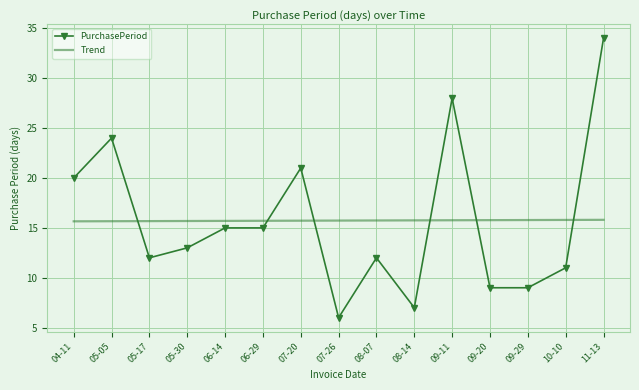

What is the sum of all PurchasePeriod values?

236.0